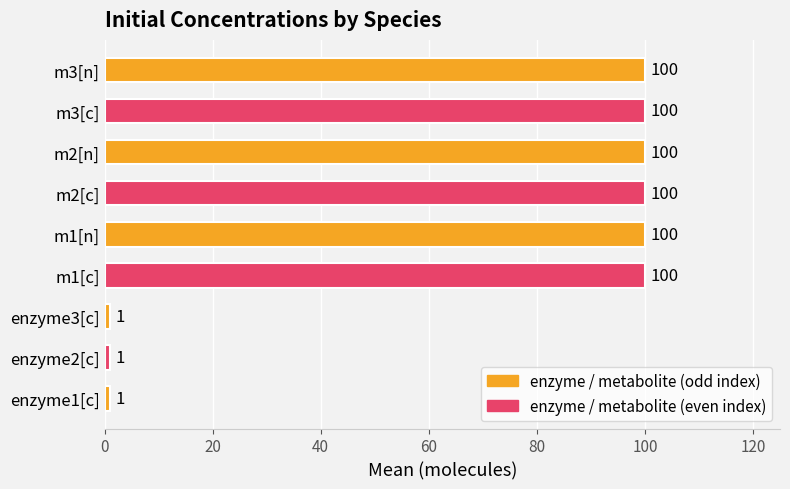

Approximately how many times larger is the value at m1[c] compared to m3[n]?

1.0